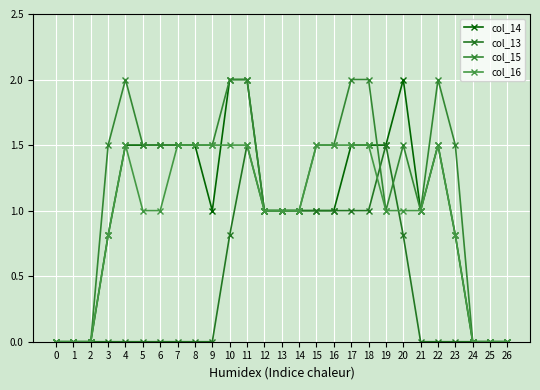

Is this an area chart (filled region under the line)?

No